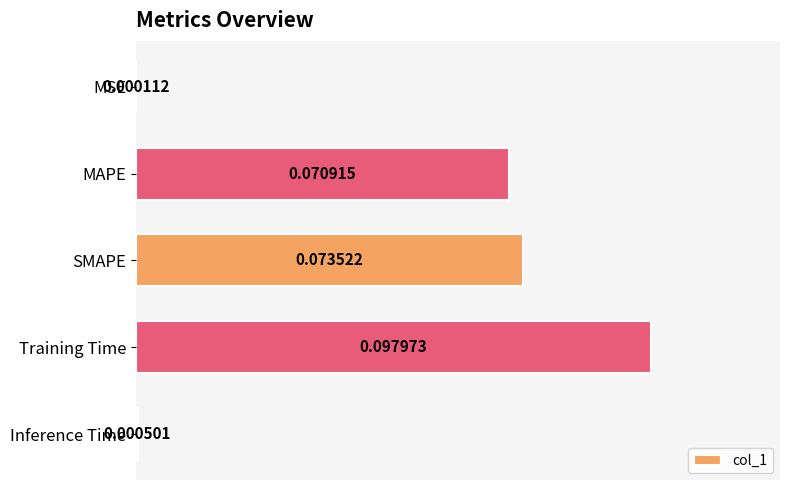

At which label is the value closest to 0?

MSE